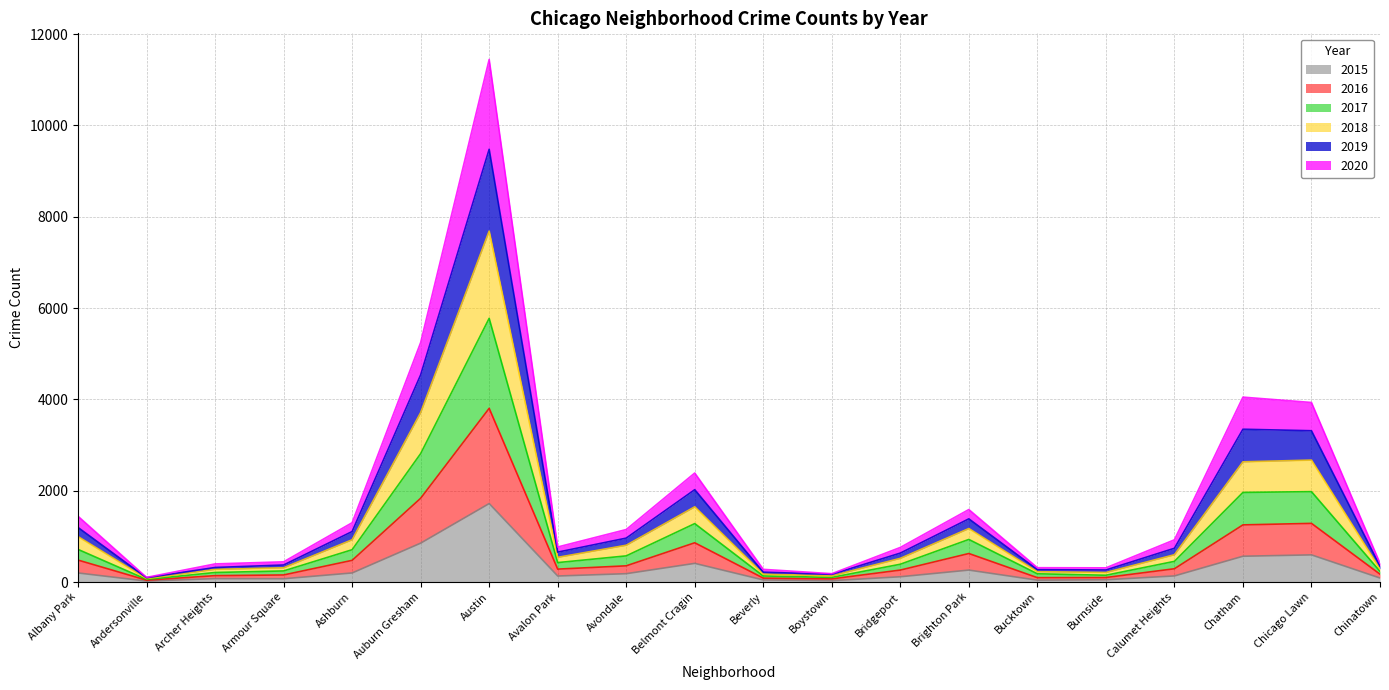

True or false: 2020 and 2017 cross at least once.

False